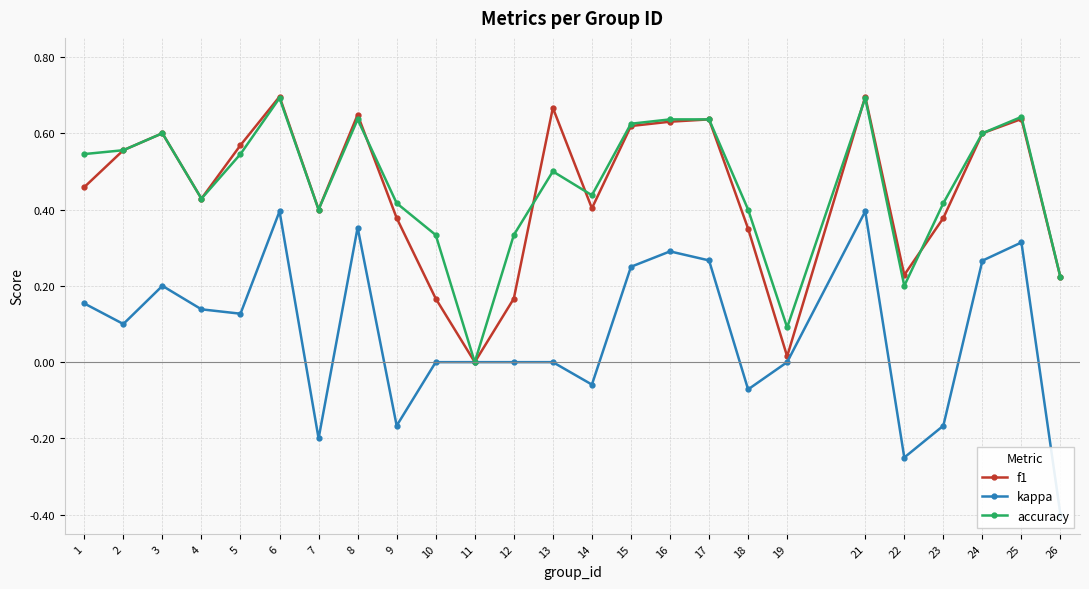

Which series changed the most between 10 and 19?

accuracy